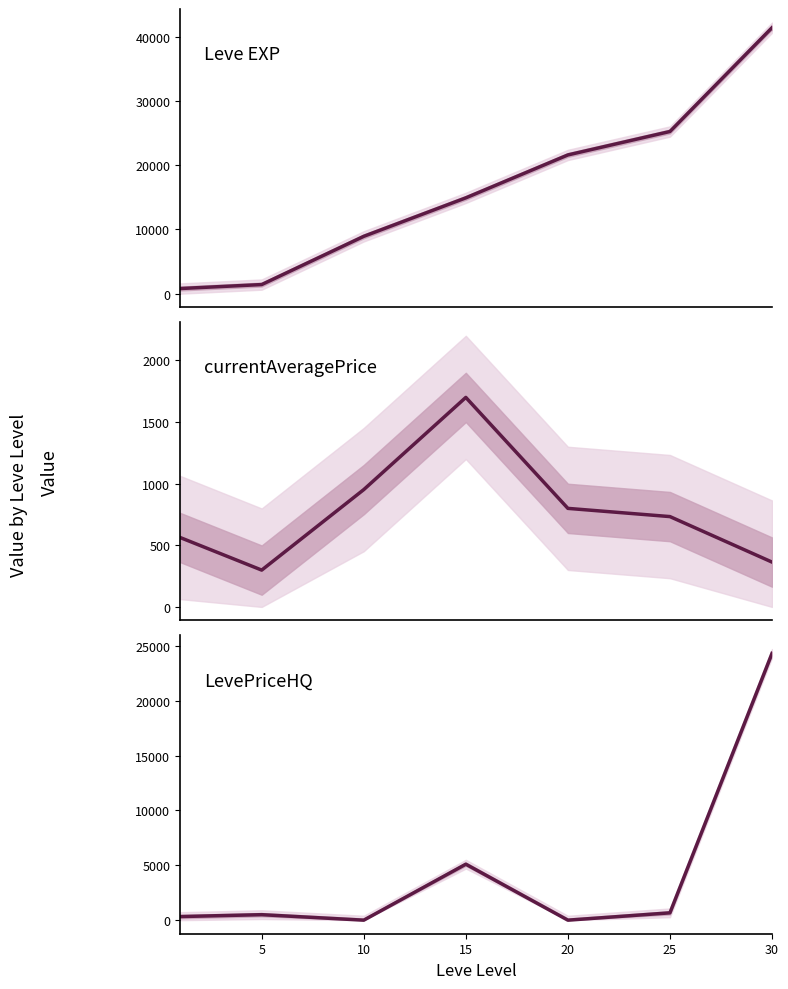

Rank the series by their average value, from lowest to highest.

currentAveragePrice, LevePriceHQ, Leve EXP